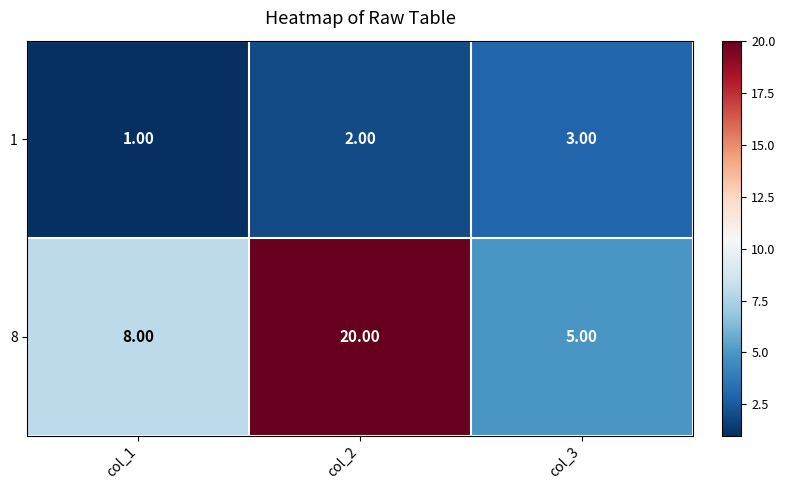

Rank the series at col_3 from highest to lowest value.

8, 1